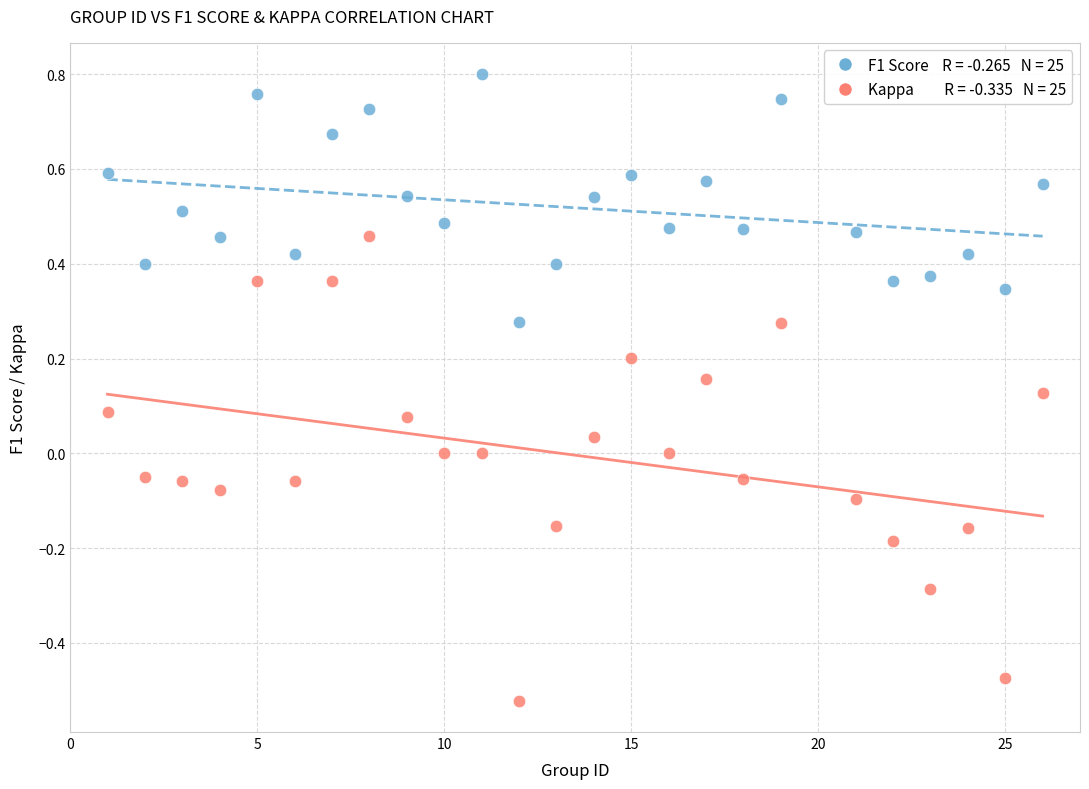

Across all data points, what is the range of Y values (max minus min)?

1.3